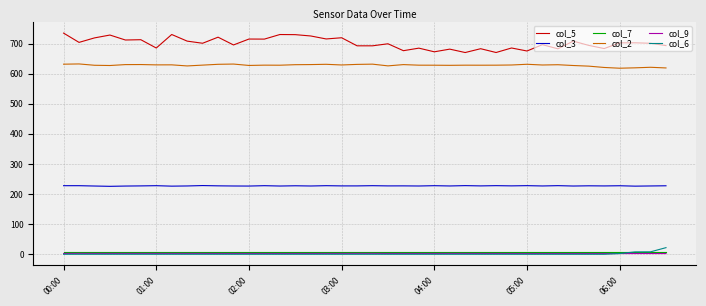

Which series has the largest total across all categories?

col_5